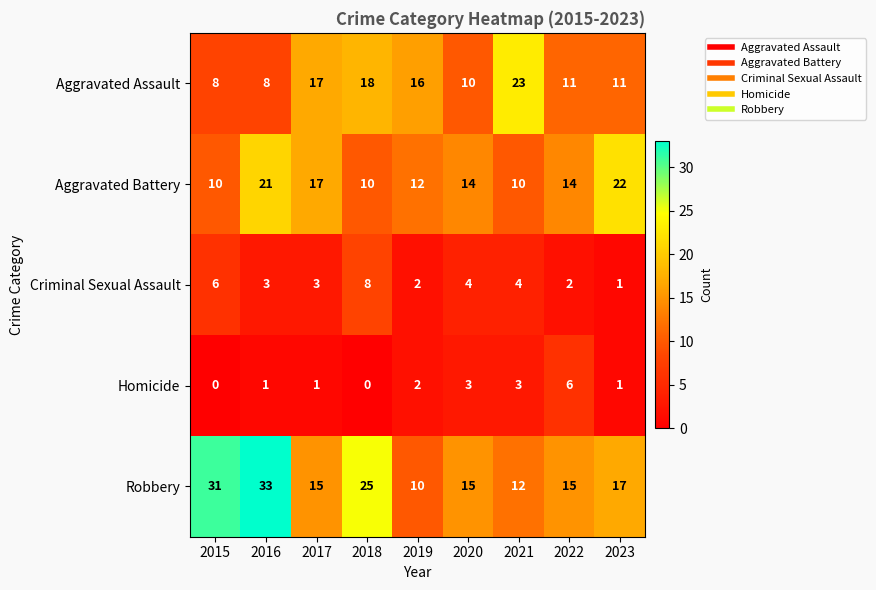

What is the sum of the Homicide values at 2021 and 2020?

6